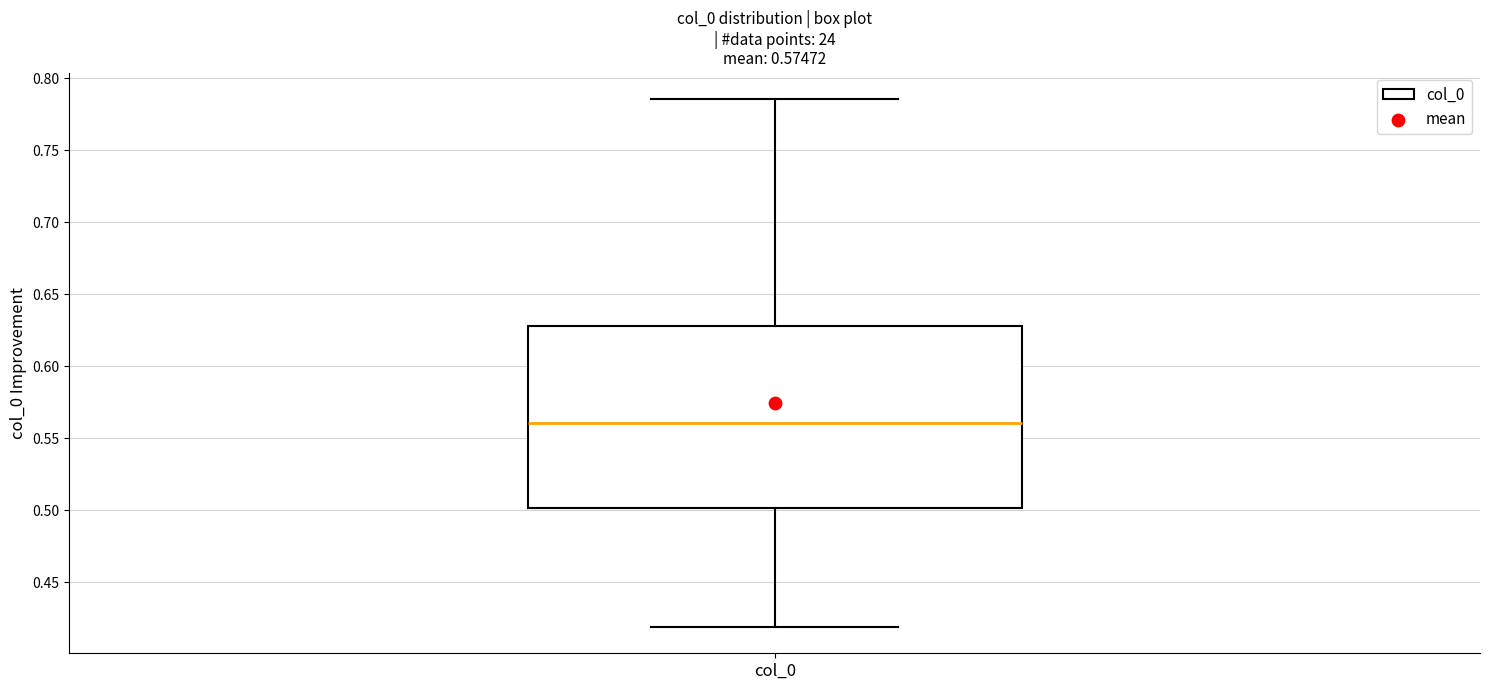

Transcribe this box plot: give where the median line is, the range the box spans, and where the two whiskers end, as read against the y-axis. The values are not printed on the chart, so give them approximately, as read against the axis.

median 0.560, box 0.500 to 0.630, whiskers 0.420 to 0.785